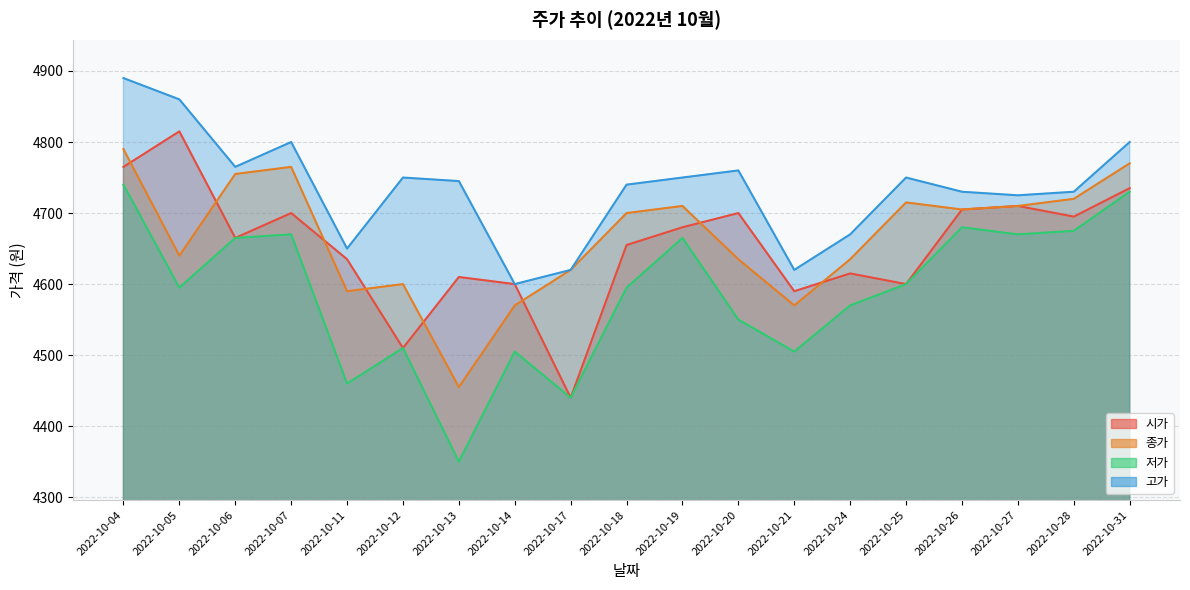

Which series has the largest range (max minus min)?

저가